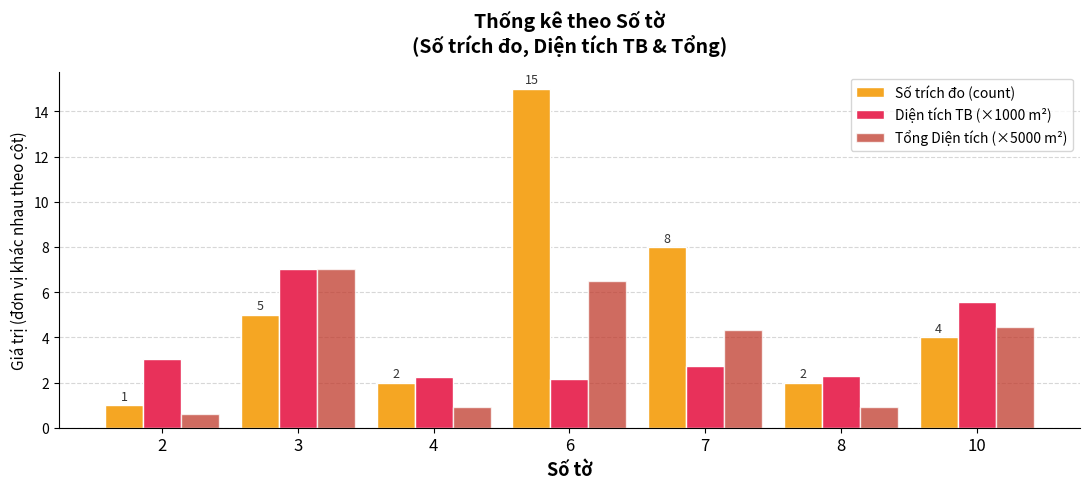

At which label does Tổng Diện tích (×5000 m²) reach its minimum?

2